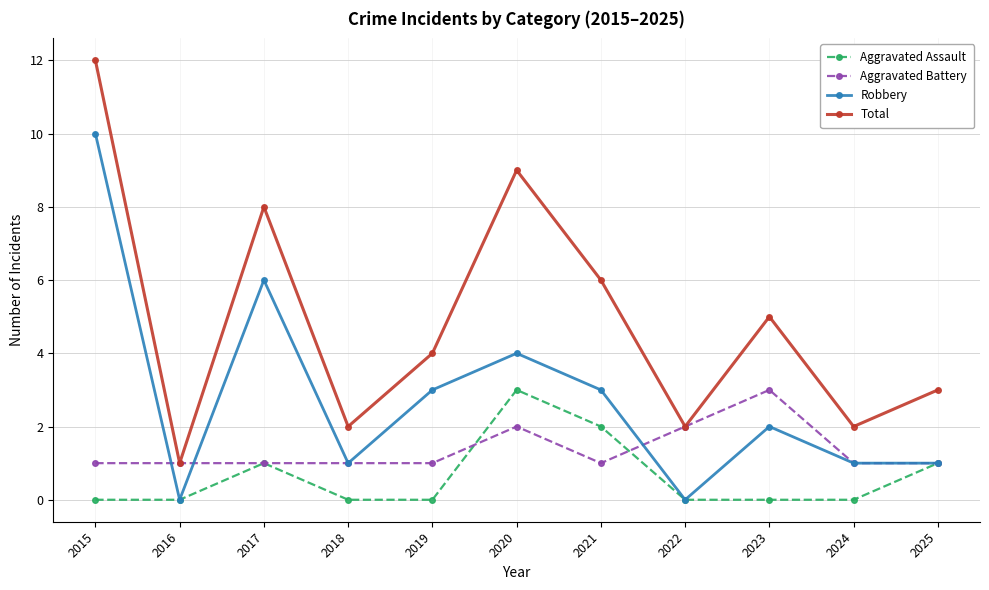

What is the value of the Robbery point at the 7th from the left?

3